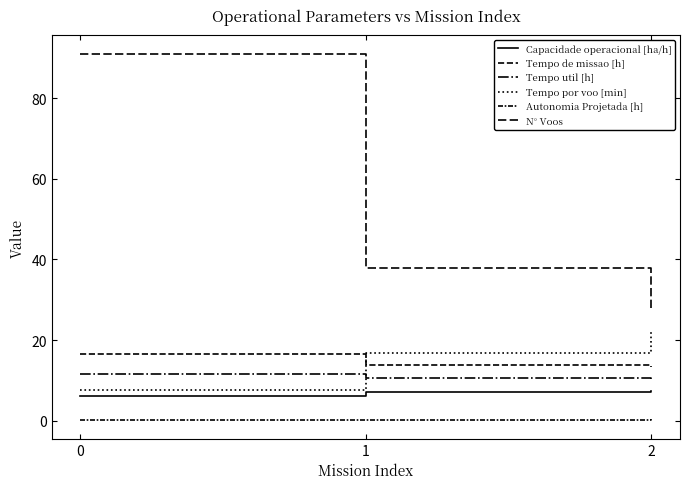

Does the chart have visible grid lines?

No